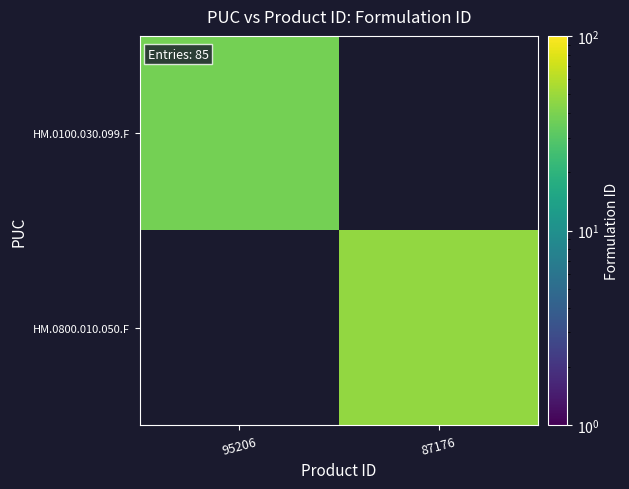

How many categories are shown in the chart?

2